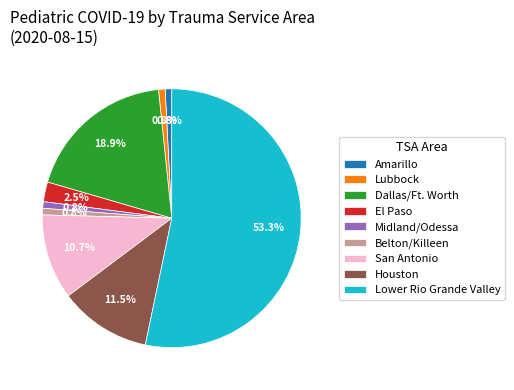

Which slice is the largest?

Lower Rio Grande Valley